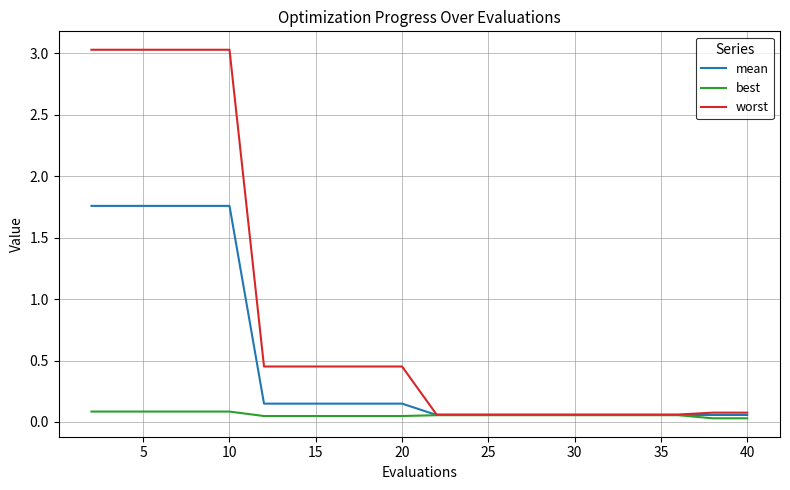

Which series has the largest total across all categories?

worst